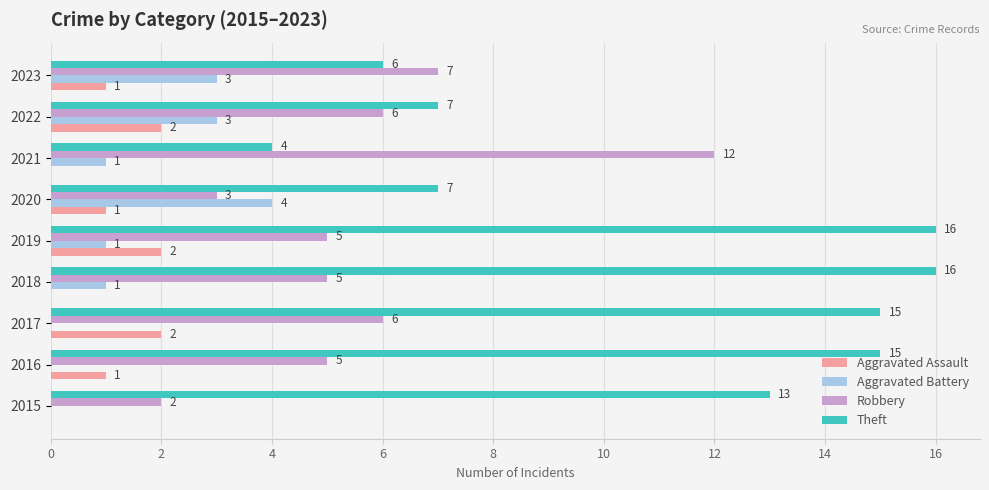

Is it true that Theft equals 4 at 2021?

True